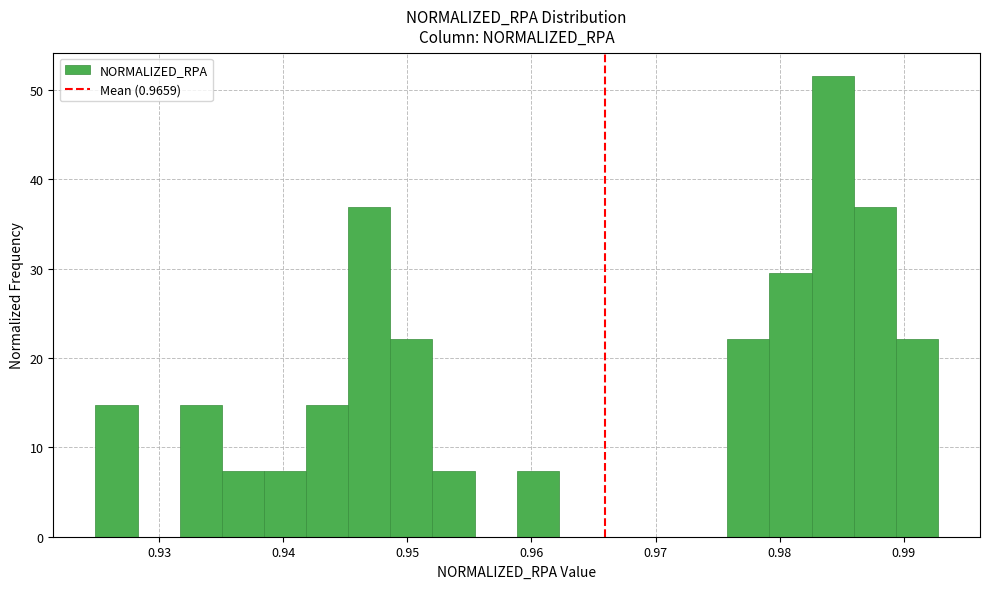

Read against the x-axis, roughly where is the centre of the tallest bar?

0.984